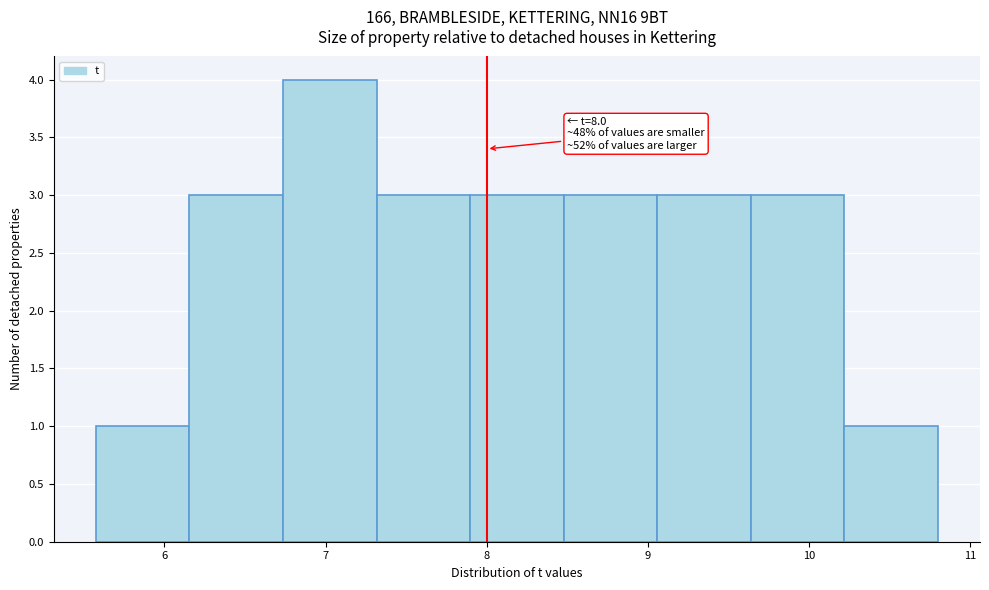

Which range on the x-axis has the tallest bar?

6.7 to 7.3